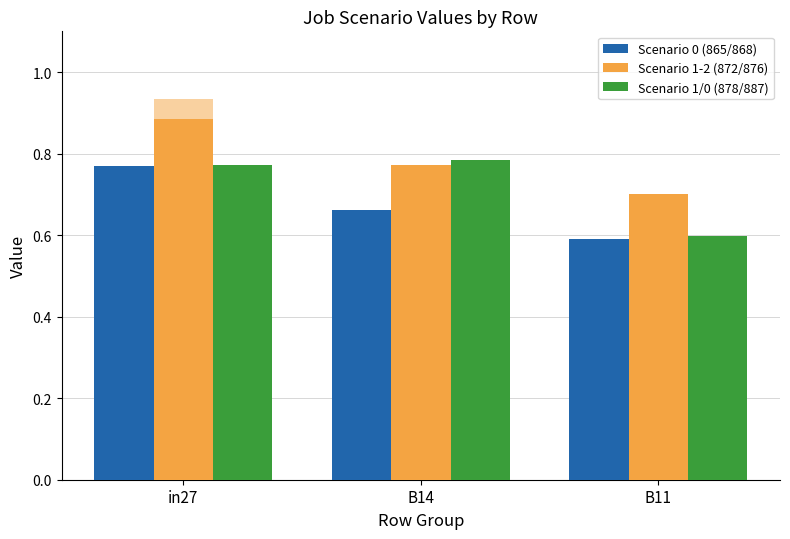

Rank the series by their maximum value, from highest to lowest.

Scenario 1-2 (872/876), Scenario 1/0 (878/887), Scenario 0 (865/868)